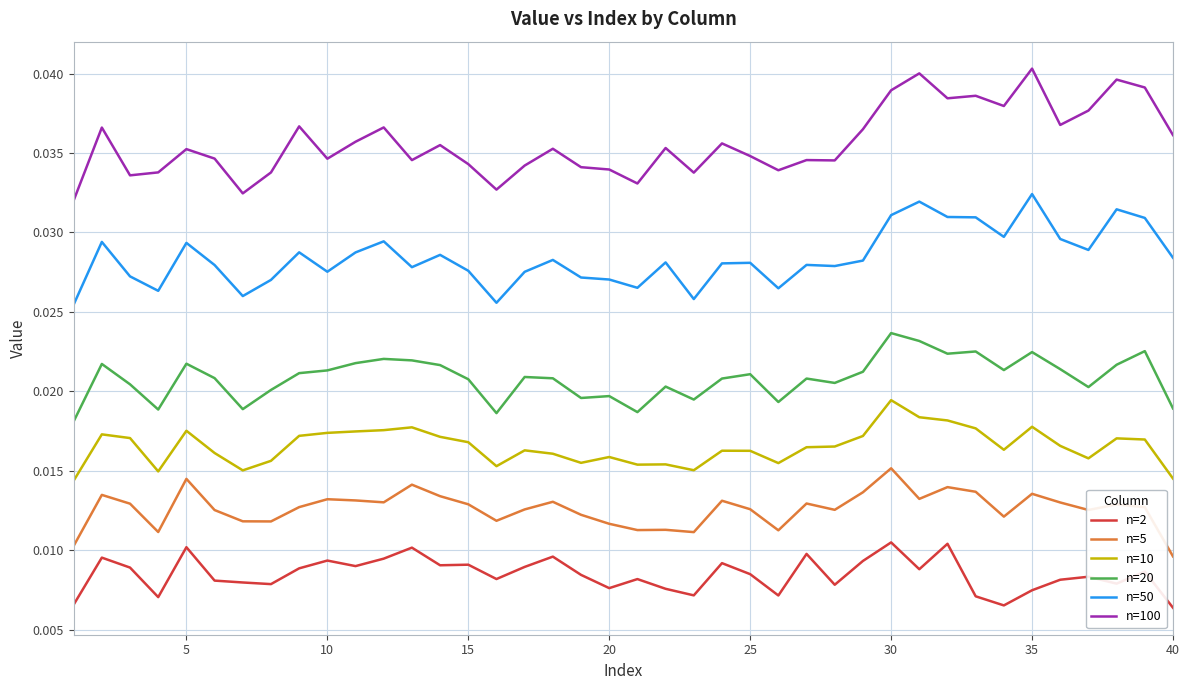

Which series has the widest spread of values?

n=100